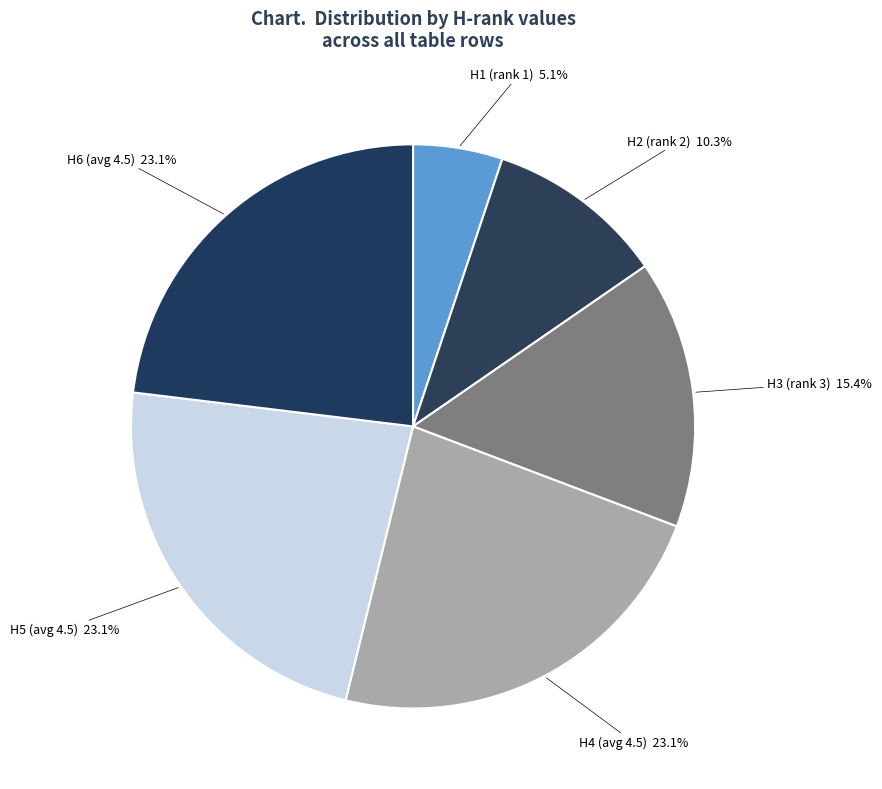

Which slice is the largest?

H6=6